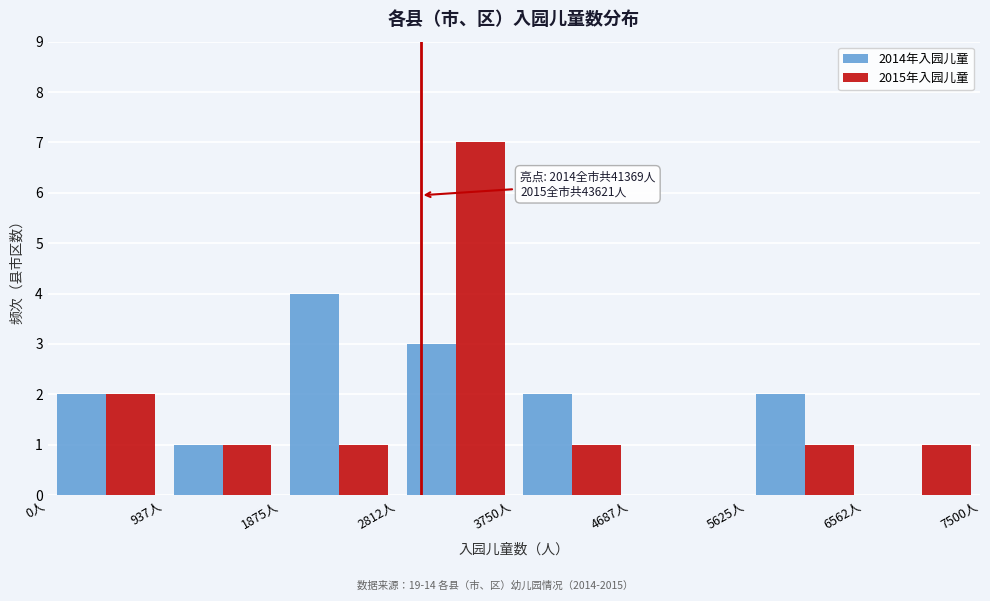

In the 2015年入园儿童 series, which range on the x-axis has the tallest bar?

2800 to 3800